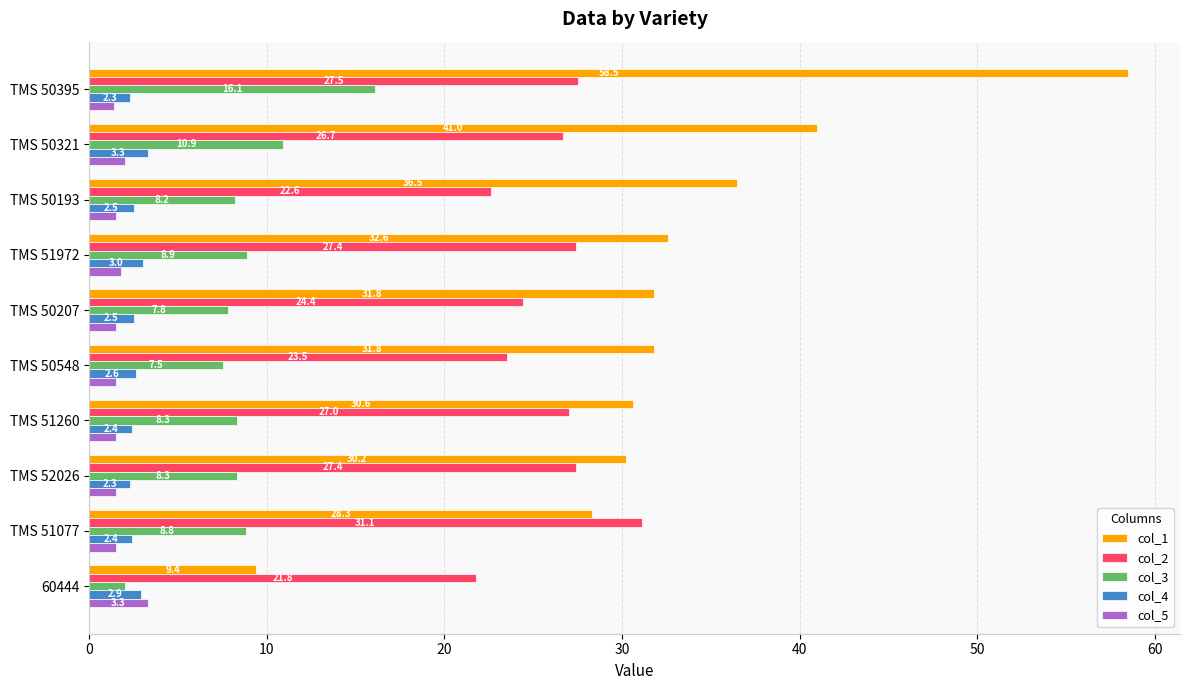

Which series has the widest spread of values?

col_1